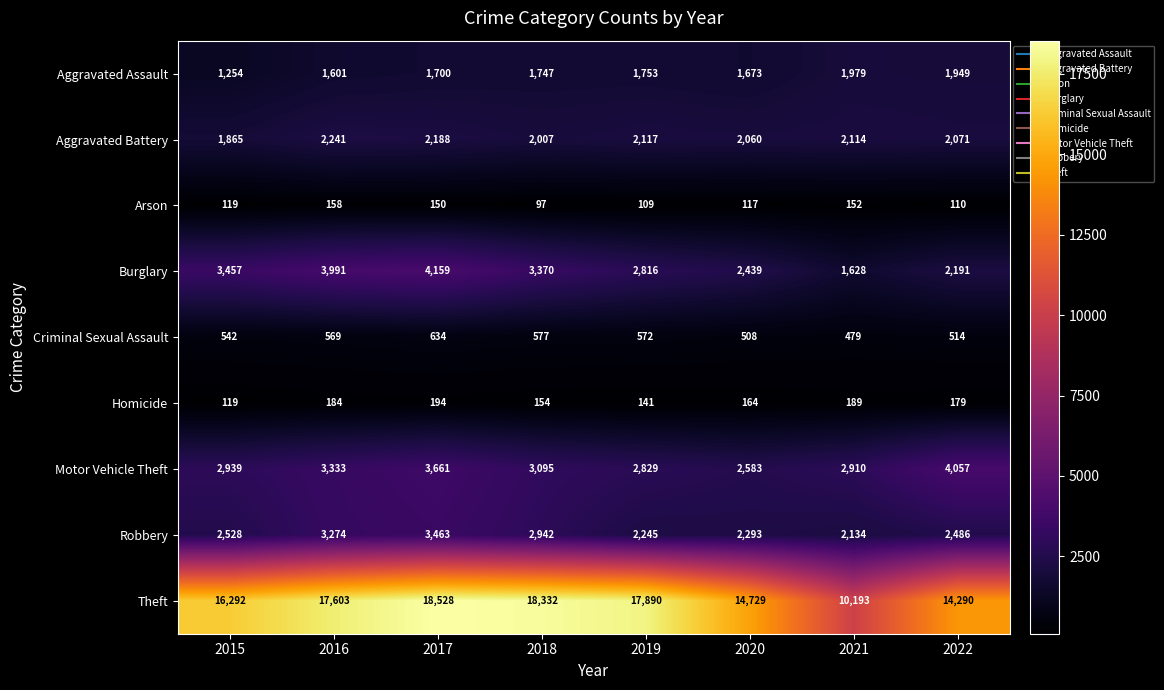

Which series has the widest spread of values?

Theft